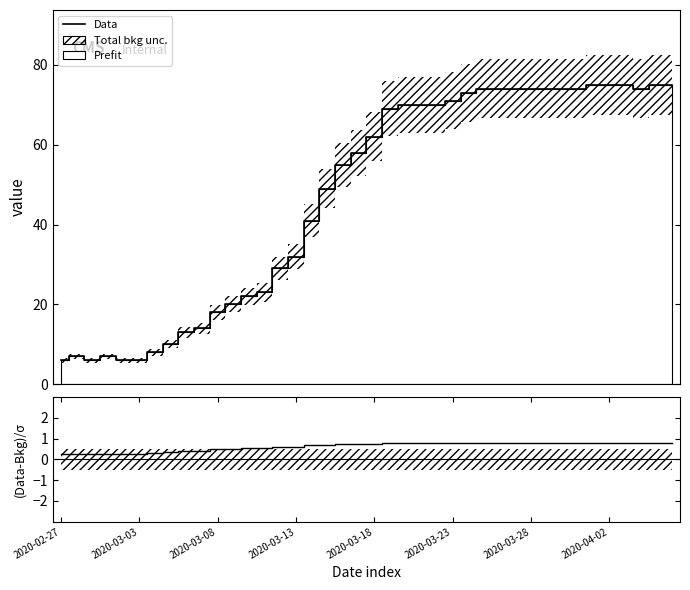

True or false: Data and (Data-Bkg)/σ intersect in this chart.

False